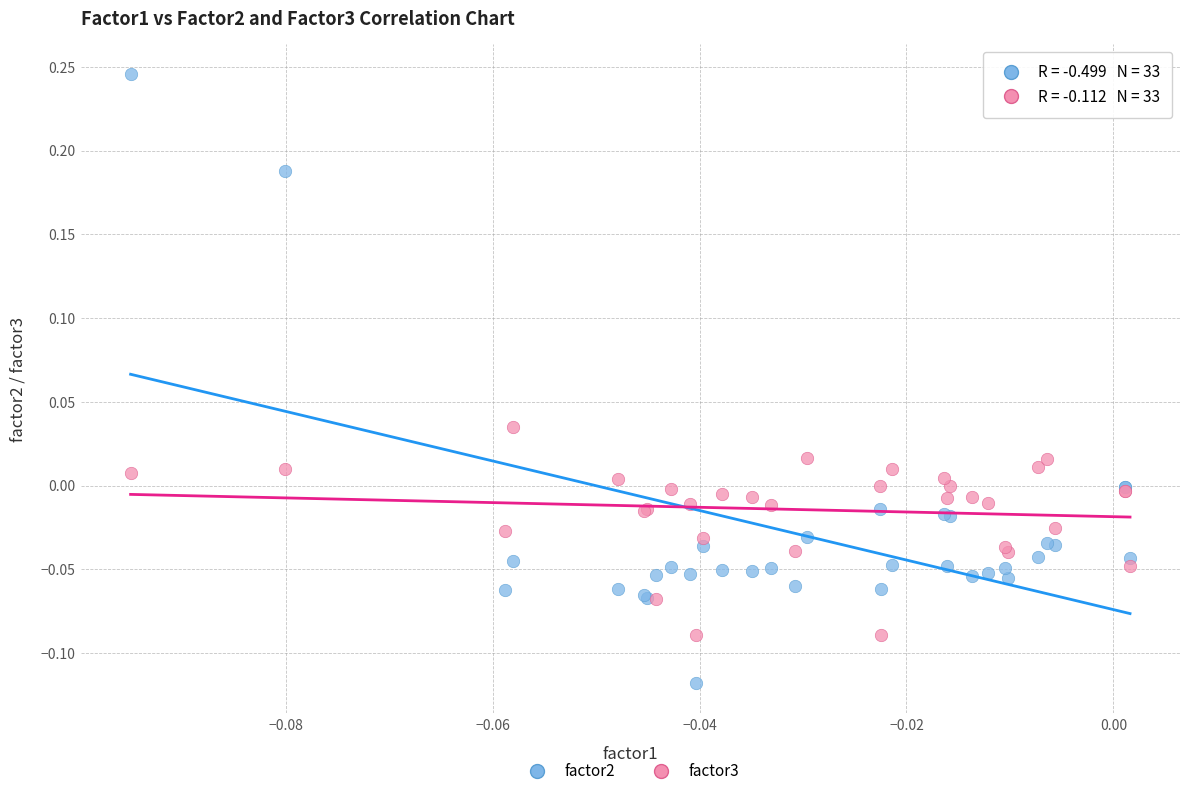

Which series contains the lowest Y value?

factor2